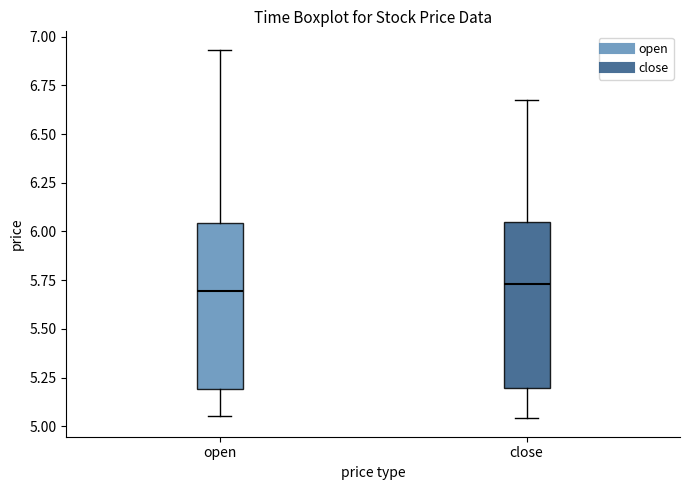

Reading left to right, read every box against the y-axis: the position of its median line, the range the box covers, and the ends of its whiskers. The values are not printed on the chart, so give them approximately, as read against the axis.

open: median 5.70, box 5.20 to 6.05, whiskers 5.05 to 6.95
close: median 5.75, box 5.20 to 6.05, whiskers 5.05 to 6.70